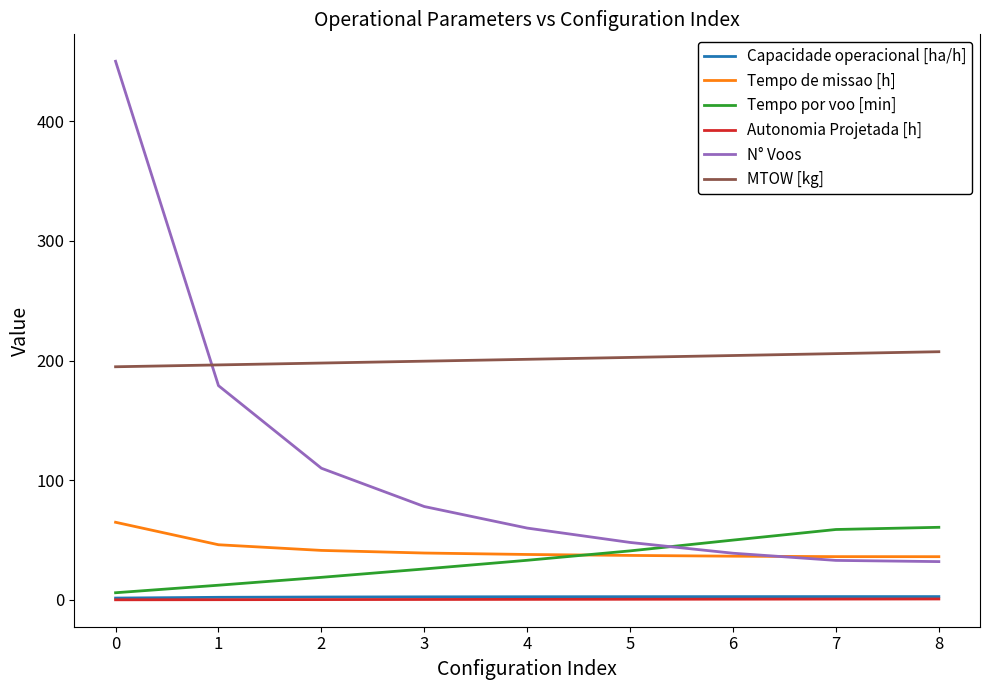

True or false: Tempo por voo [min] and Capacidade operacional [ha/h] cross at least once.

False